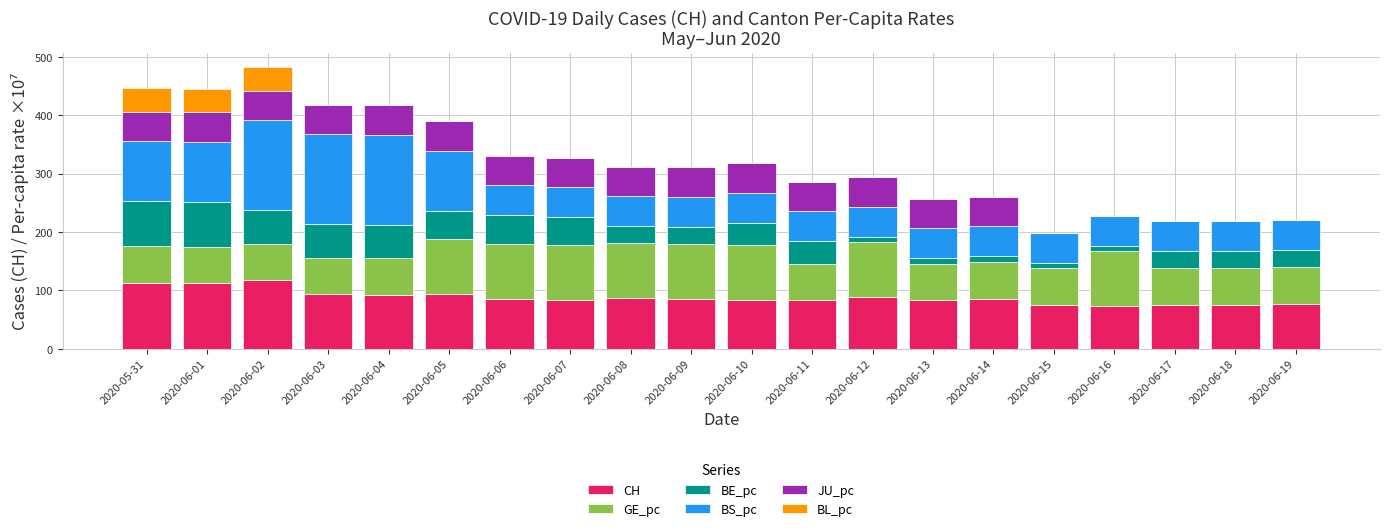

What is the total value across all series at 2020-06-05?

389.5